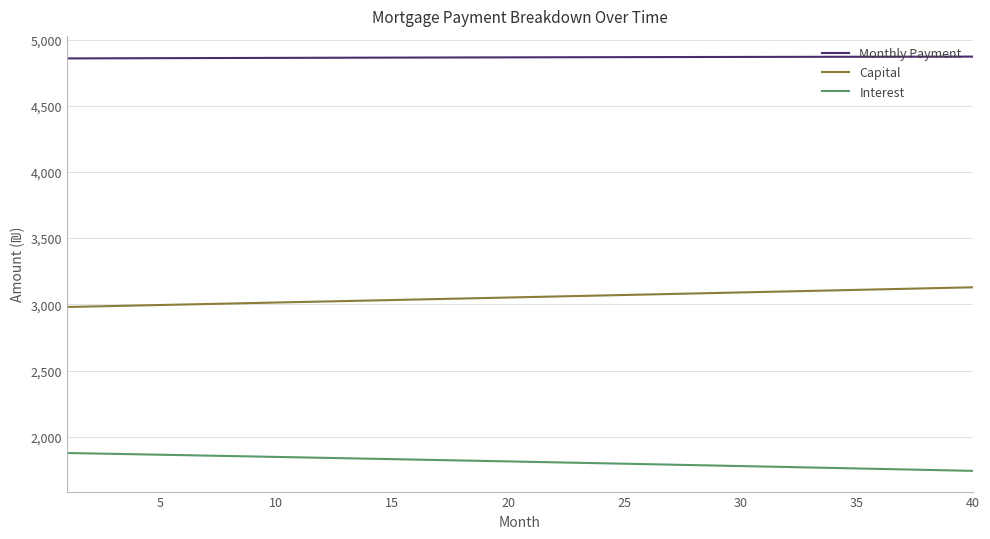

Count the number of categories in the chart.

40